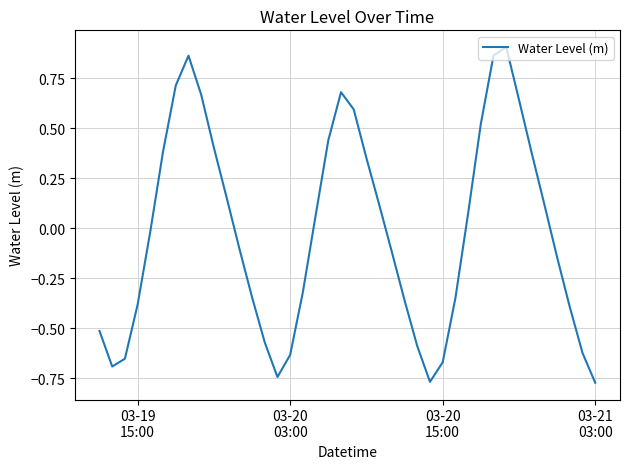

What is the difference between the maximum and minimum values?

1.7